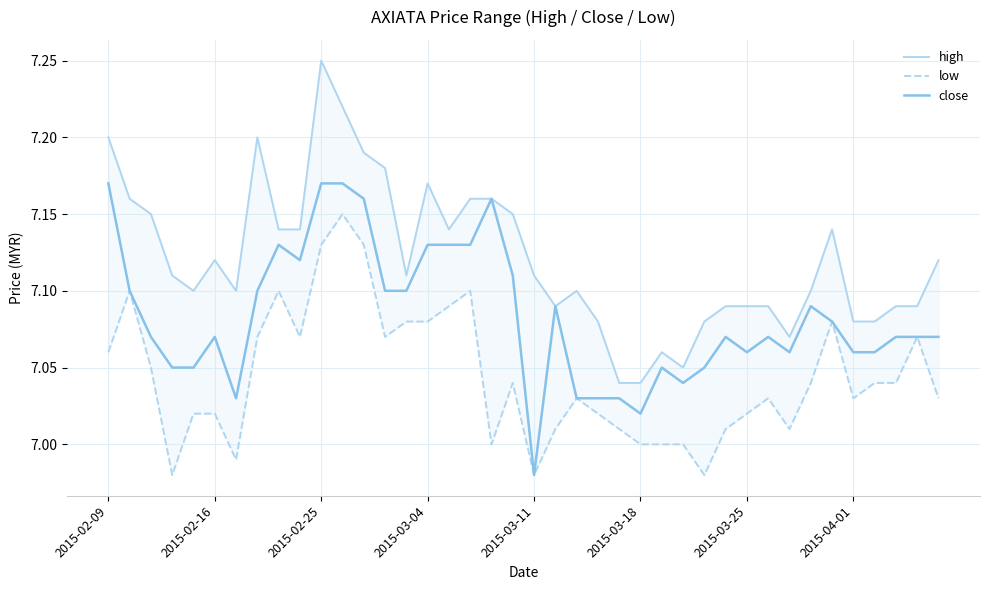

What value does the low series have at 16?

7.1